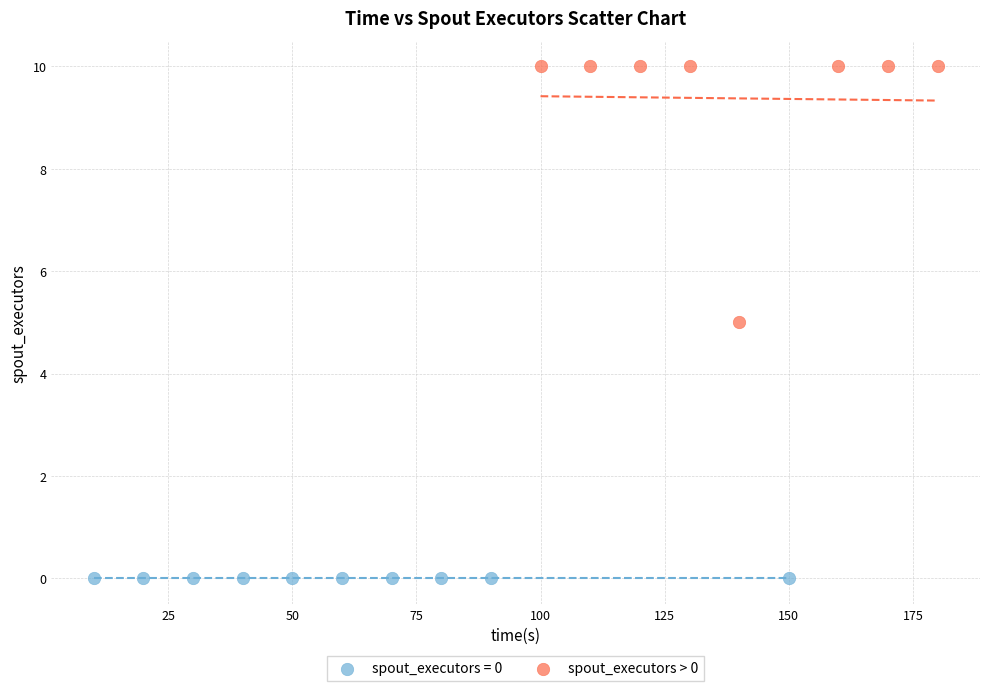

Which series reaches the maximum Y coordinate?

spout_executors > 0